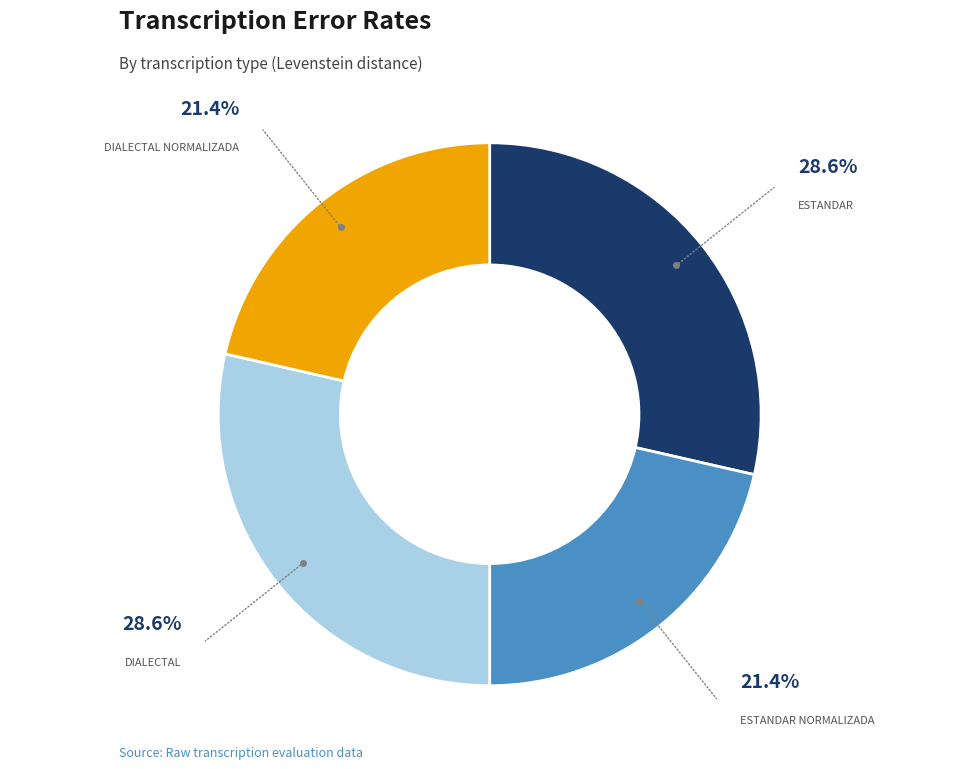

Is there any slice that represents more than half of the pie?

No